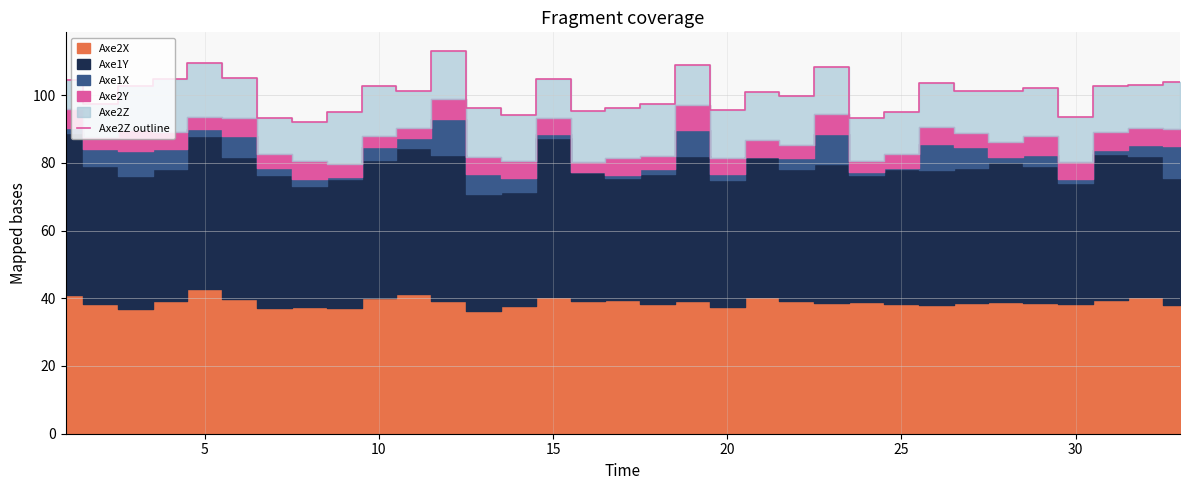

What is the difference between the second highest and second lowest values?

16.2